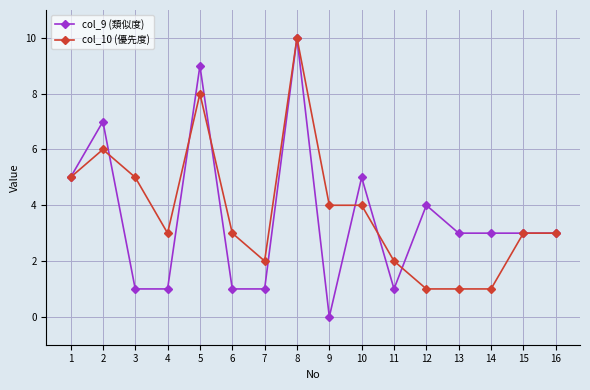

True or false: col_10 (優先度) has more than 2 points higher than both neighbors.

True